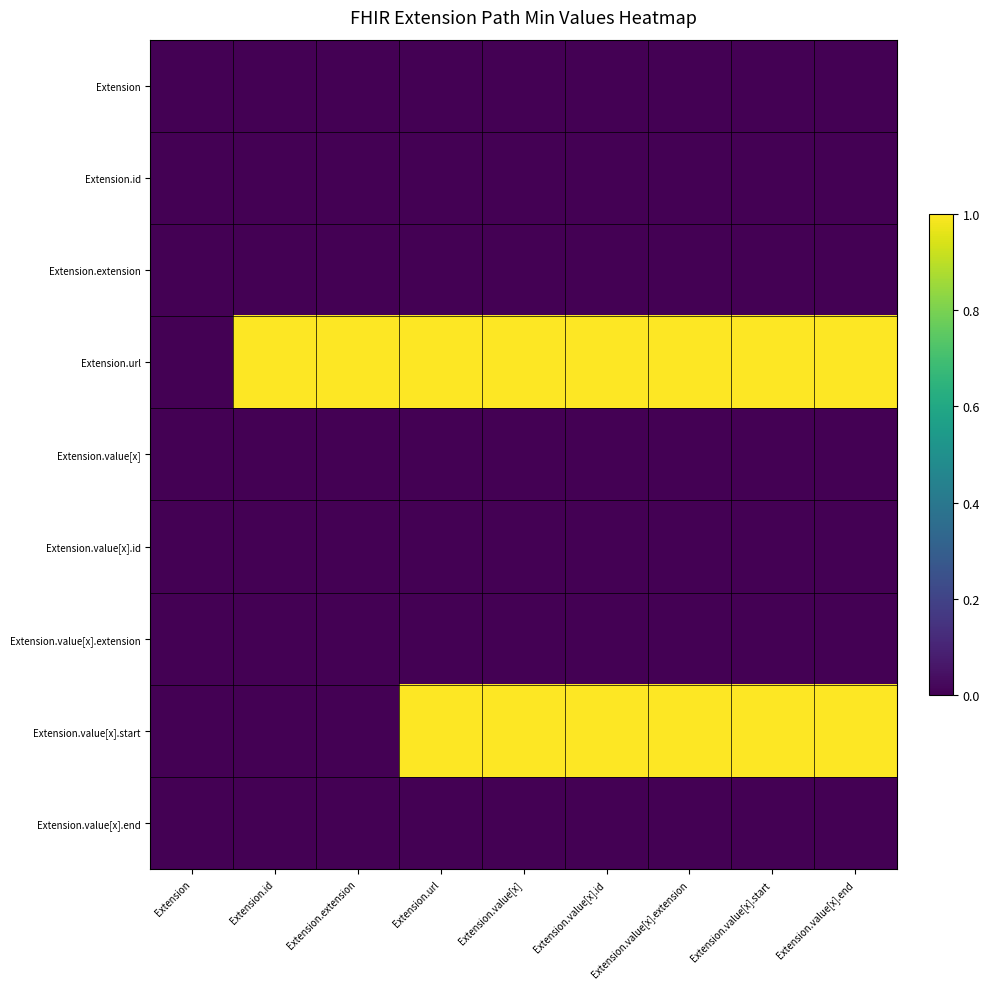

Reading left to right, transcribe all the data shown in this chart.

Extension: Extension=0	Extension.id=0	Extension.extension=0	Extension.url=0	Extension.value[x]=0	Extension.value[x].id=0	Extension.value[x].extension=0	Extension.value[x].start=0	Extension.value[x].end=0
Extension.id: Extension=0	Extension.id=0	Extension.extension=0	Extension.url=0	Extension.value[x]=0	Extension.value[x].id=0	Extension.value[x].extension=0	Extension.value[x].start=0	Extension.value[x].end=0
Extension.extension: Extension=0	Extension.id=0	Extension.extension=0	Extension.url=0	Extension.value[x]=0	Extension.value[x].id=0	Extension.value[x].extension=0	Extension.value[x].start=0	Extension.value[x].end=0
Extension.url: Extension=0	Extension.id=1	Extension.extension=1	Extension.url=1	Extension.value[x]=1	Extension.value[x].id=1	Extension.value[x].extension=1	Extension.value[x].start=1	Extension.value[x].end=1
Extension.value[x]: Extension=0	Extension.id=0	Extension.extension=0	Extension.url=0	Extension.value[x]=0	Extension.value[x].id=0	Extension.value[x].extension=0	Extension.value[x].start=0	Extension.value[x].end=0
Extension.value[x].id: Extension=0	Extension.id=0	Extension.extension=0	Extension.url=0	Extension.value[x]=0	Extension.value[x].id=0	Extension.value[x].extension=0	Extension.value[x].start=0	Extension.value[x].end=0
Extension.value[x].extension: Extension=0	Extension.id=0	Extension.extension=0	Extension.url=0	Extension.value[x]=0	Extension.value[x].id=0	Extension.value[x].extension=0	Extension.value[x].start=0	Extension.value[x].end=0
Extension.value[x].start: Extension=0	Extension.id=0	Extension.extension=0	Extension.url=1	Extension.value[x]=1	Extension.value[x].id=1	Extension.value[x].extension=1	Extension.value[x].start=1	Extension.value[x].end=1
Extension.value[x].end: Extension=0	Extension.id=0	Extension.extension=0	Extension.url=0	Extension.value[x]=0	Extension.value[x].id=0	Extension.value[x].extension=0	Extension.value[x].start=0	Extension.value[x].end=0